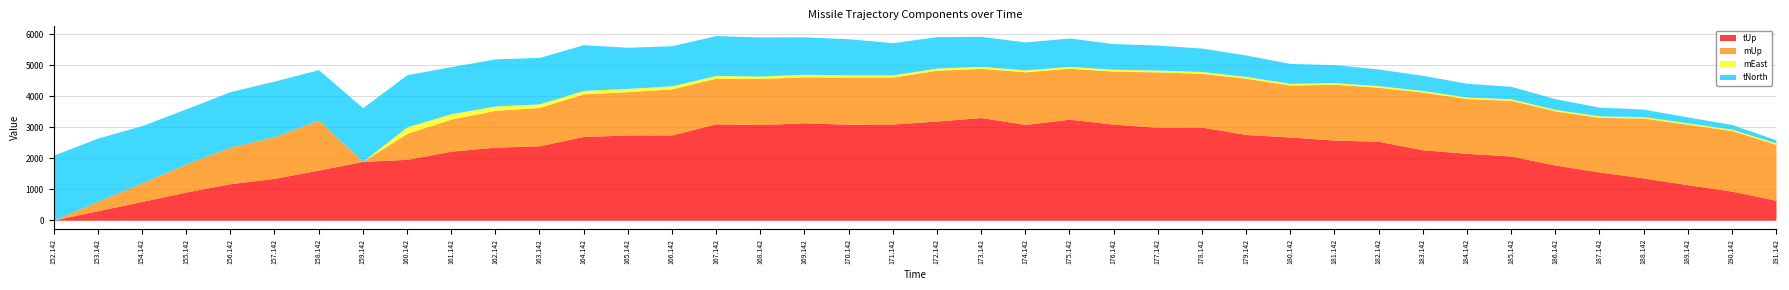

True or false: mUp has a value of 660.1 at 173.142.

False